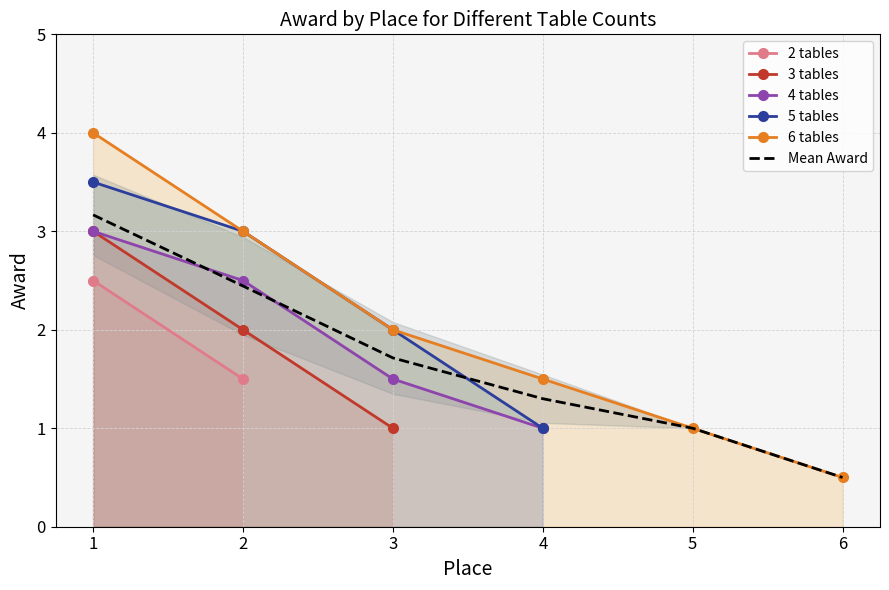

The Mean Award series shows 0.5 at 6. True or false?

True